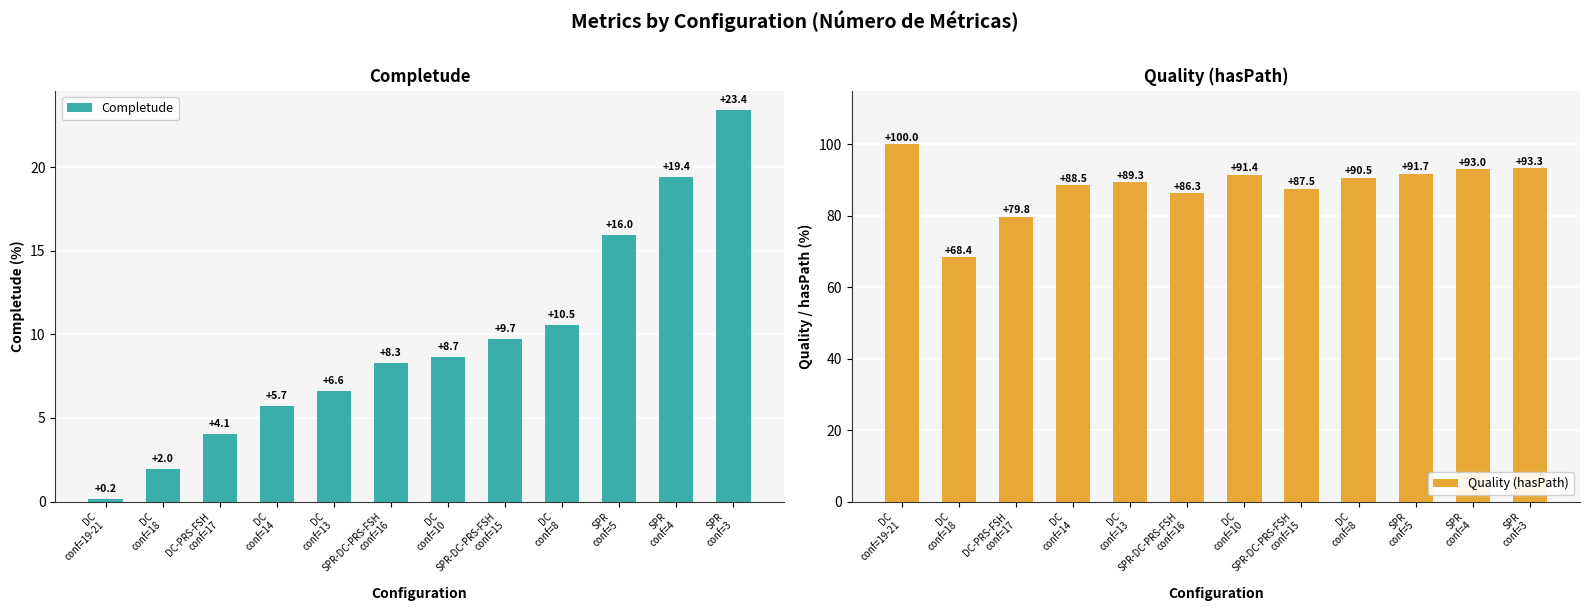

How many data points does each series have?

12